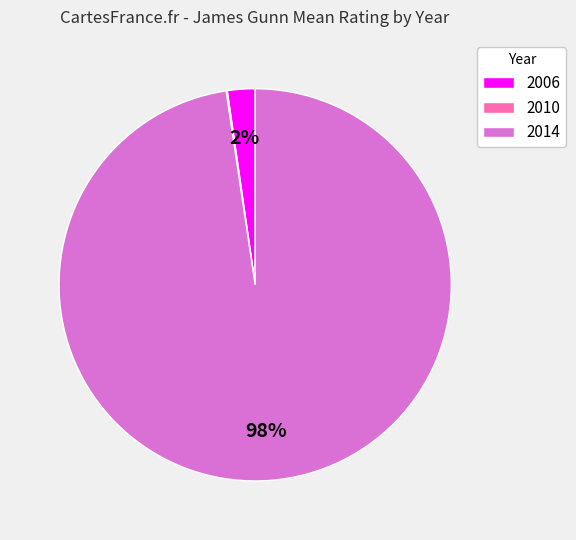

Does any single category account for the majority?

Yes